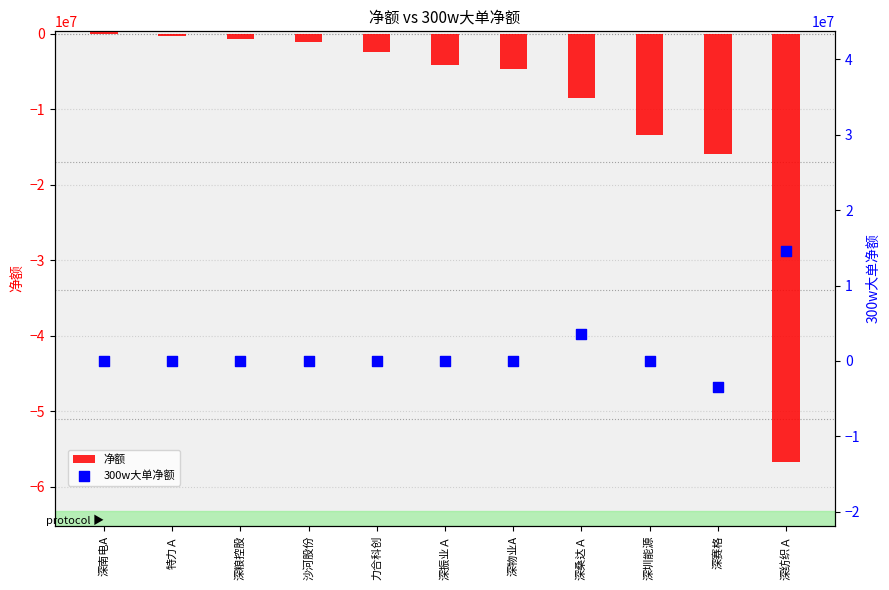

Which series has the largest total across all categories?

300w大单净额